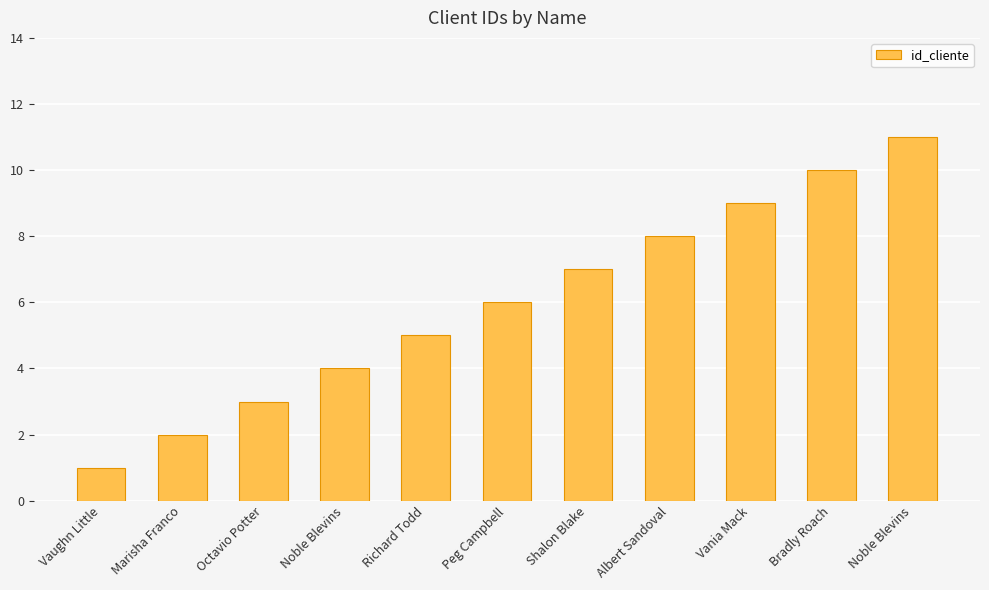

Are the bars horizontal?

No